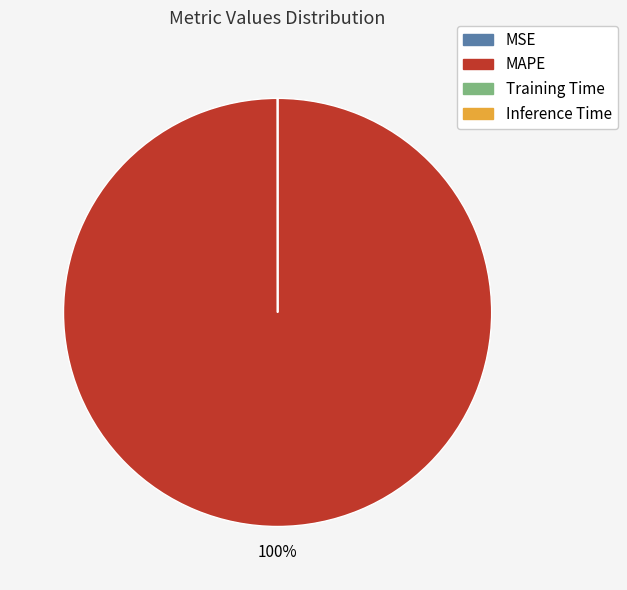

What percentage is the MAPE slice, to the nearest percent?

100%